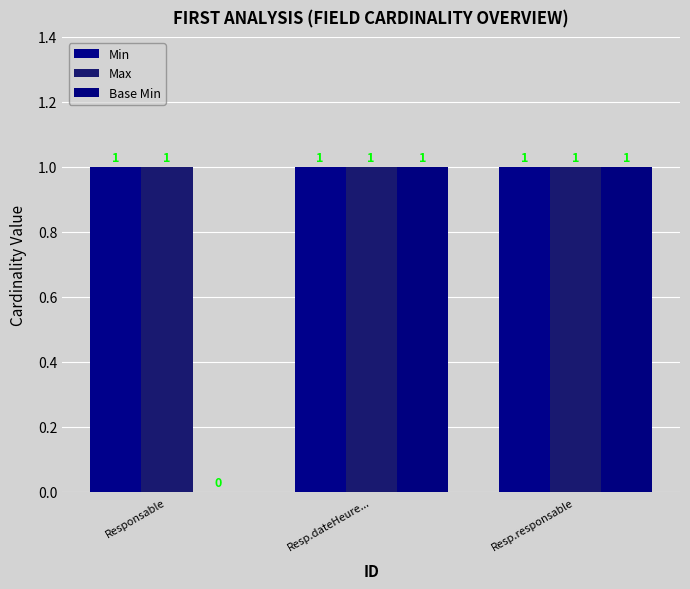

What is the maximum value shown in the chart?

1